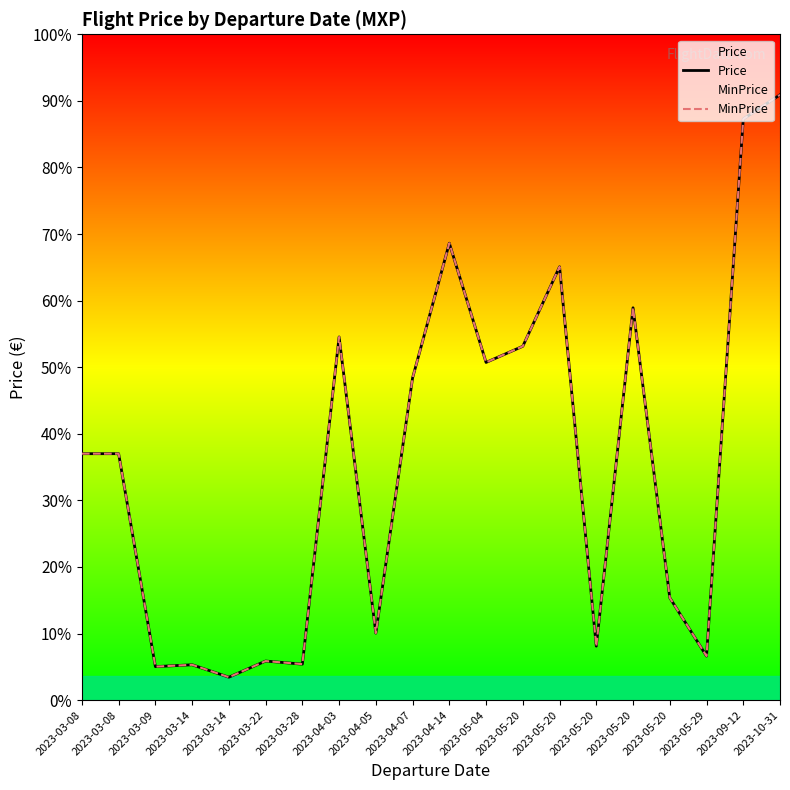

Which series has the widest spread of values?

Price